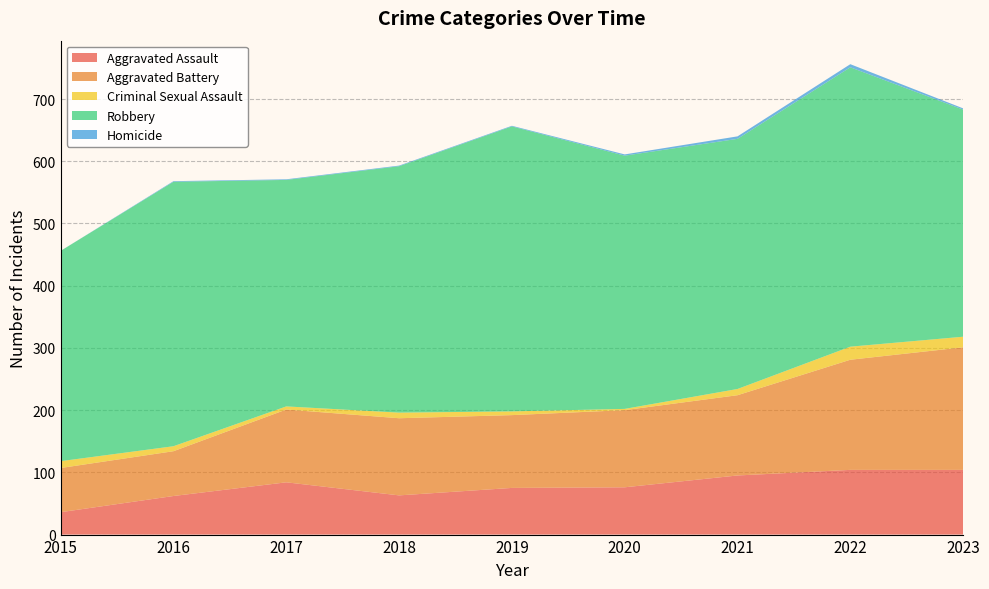

Reading right to left, what are all the values shown in this chart?

Aggravated Assault: 2023=104	2022=104	2021=95	2020=76	2019=75	2018=63	2017=84	2016=62	2015=36
Aggravated Battery: 2023=197	2022=177	2021=129	2020=124	2019=117	2018=124	2017=117	2016=72	2015=71
Criminal Sexual Assault: 2023=17	2022=21	2021=10	2020=2	2019=6	2018=9	2017=5	2016=8	2015=11
Robbery: 2023=365	2022=449	2021=402	2020=407	2019=458	2018=396	2017=364	2016=425	2015=338
Homicide: 2023=2	2022=5	2021=4	2020=2	2019=1	2018=1	2017=1	2016=1	2015=0